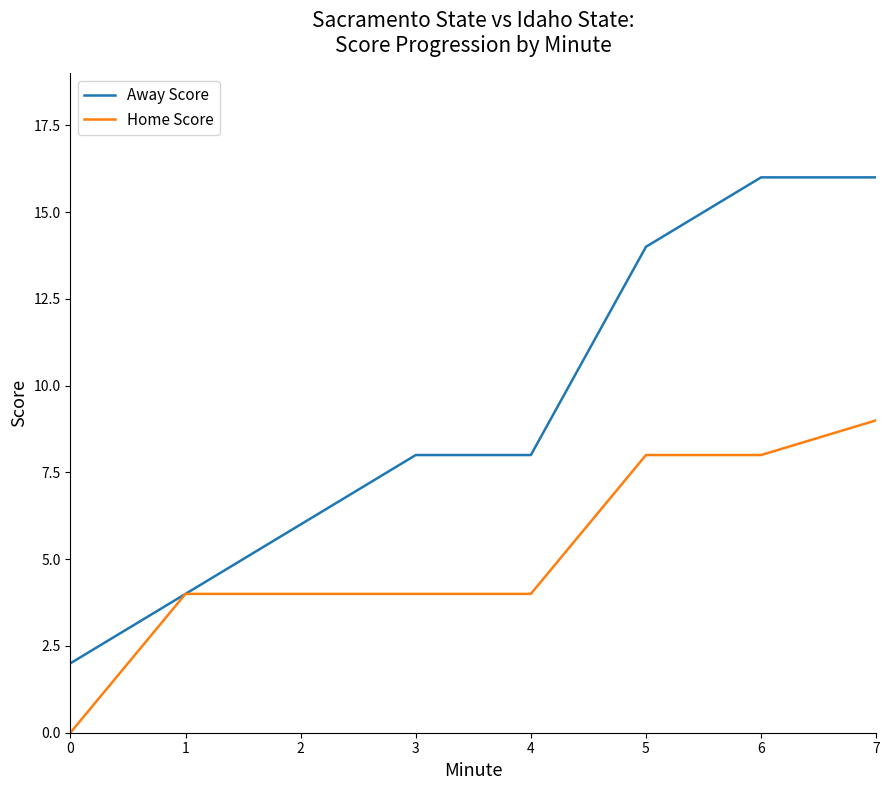

Which series changed the most between 4 and 5?

Away Score